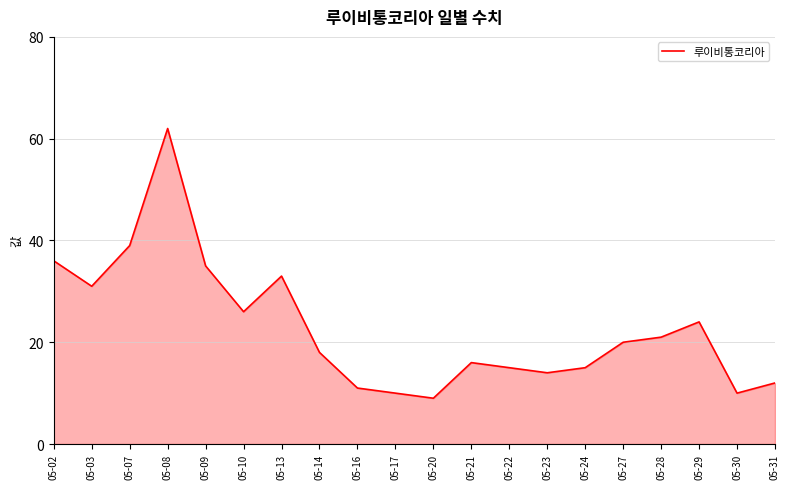

What is the maximum value shown in the chart?

62